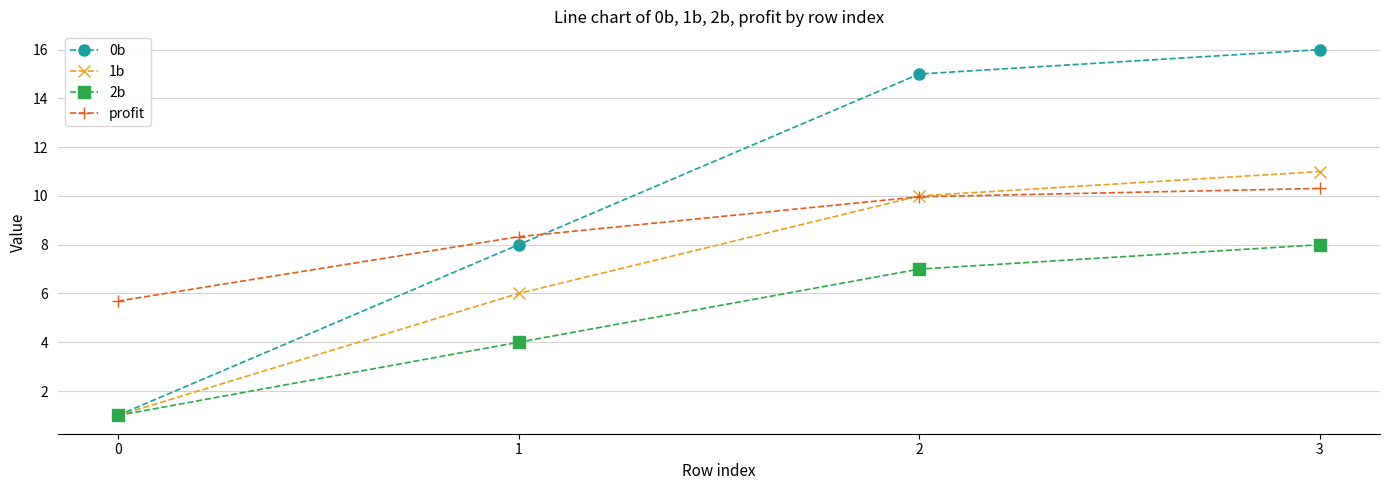

How many values in the 2b series are below 7?

2